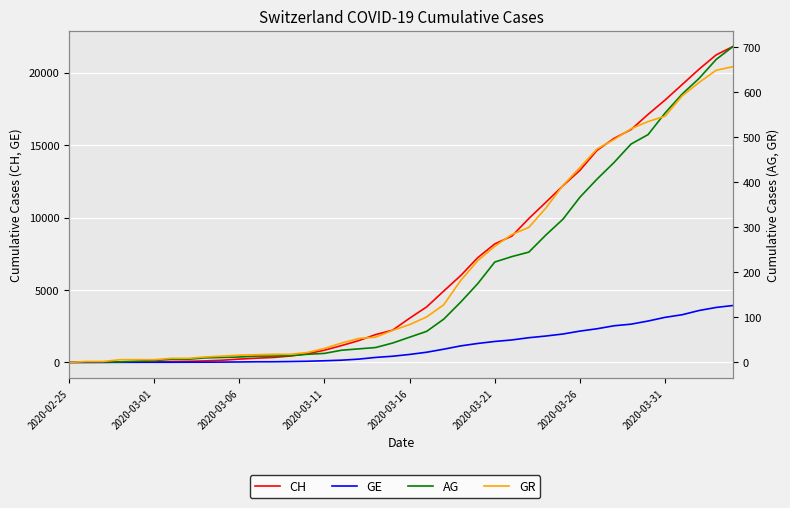

The value of GE at 36 is 3289. True or false?

True